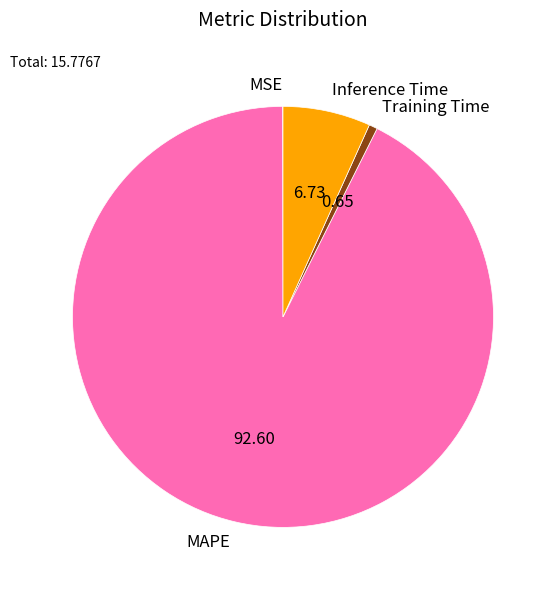

Combined, do Training Time and Inference Time account for over 50%?

No